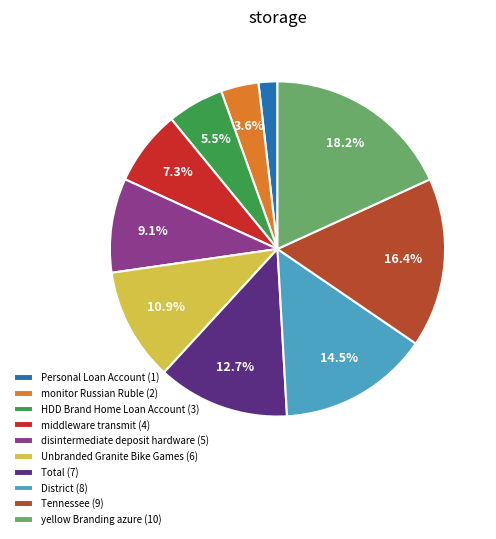

To the nearest percent, what portion does yellow Branding azure represent?

18%